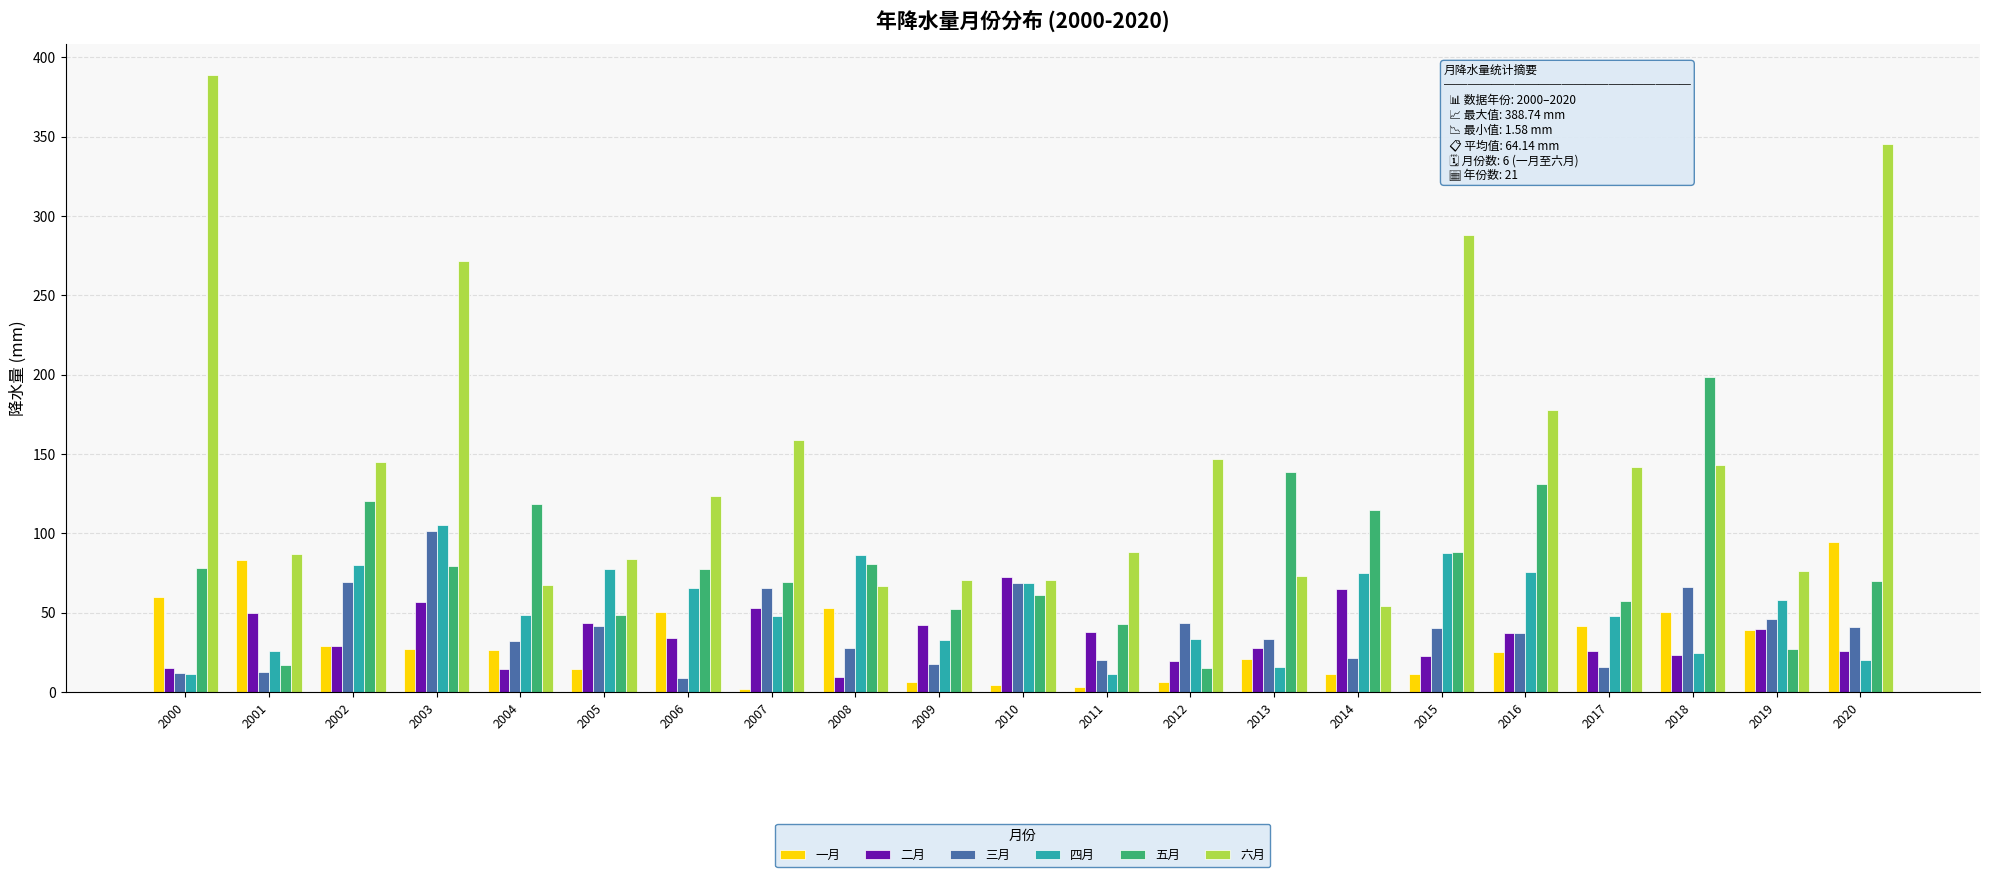

Between 2003 and 2005, which series saw the biggest shift?

六月